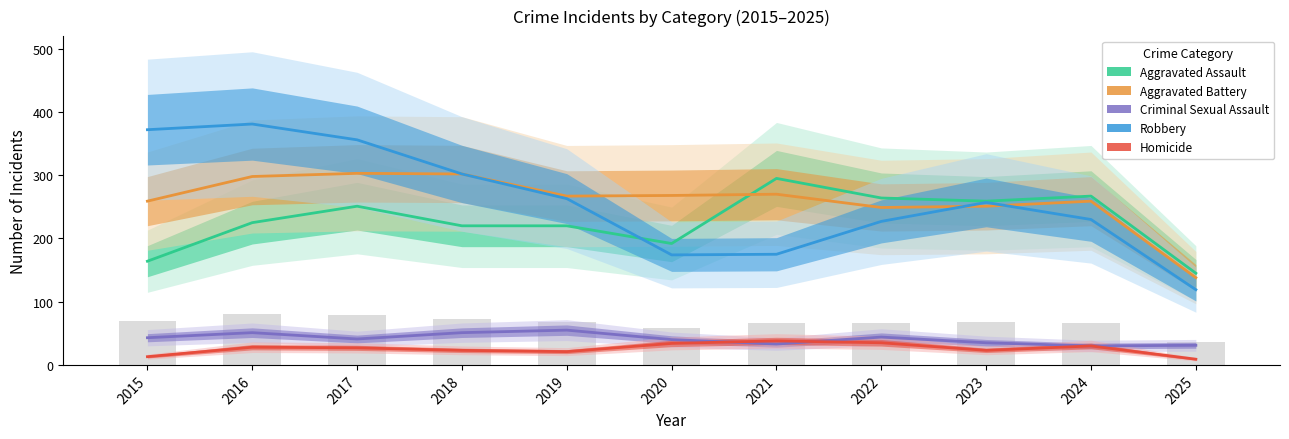

How many data points in Aggravated Assault are above 225?

5